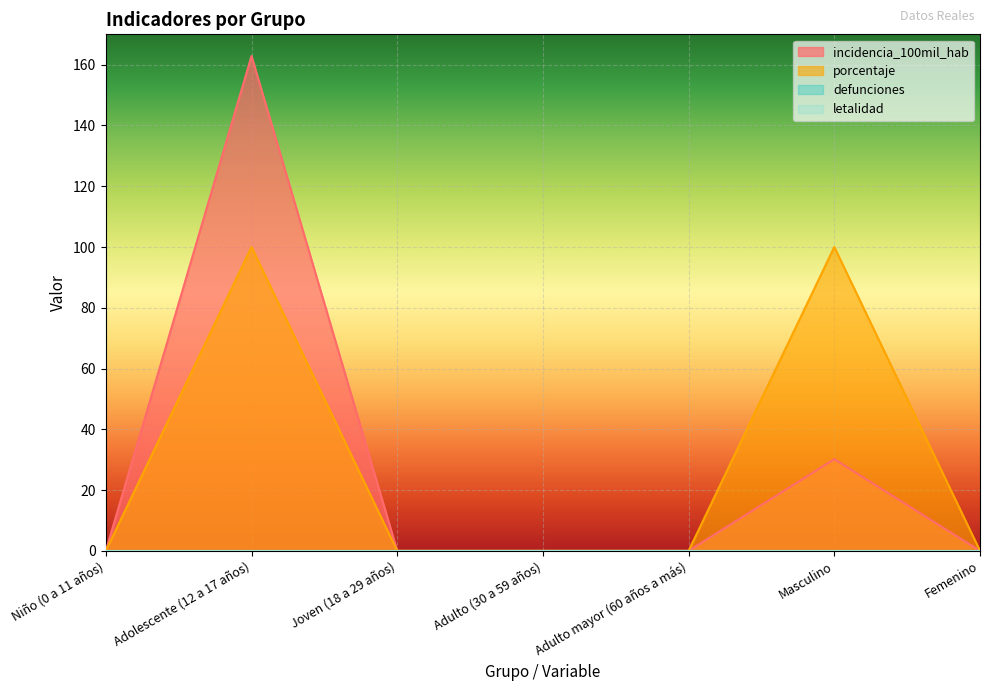

What position from the right is Femenino?

1